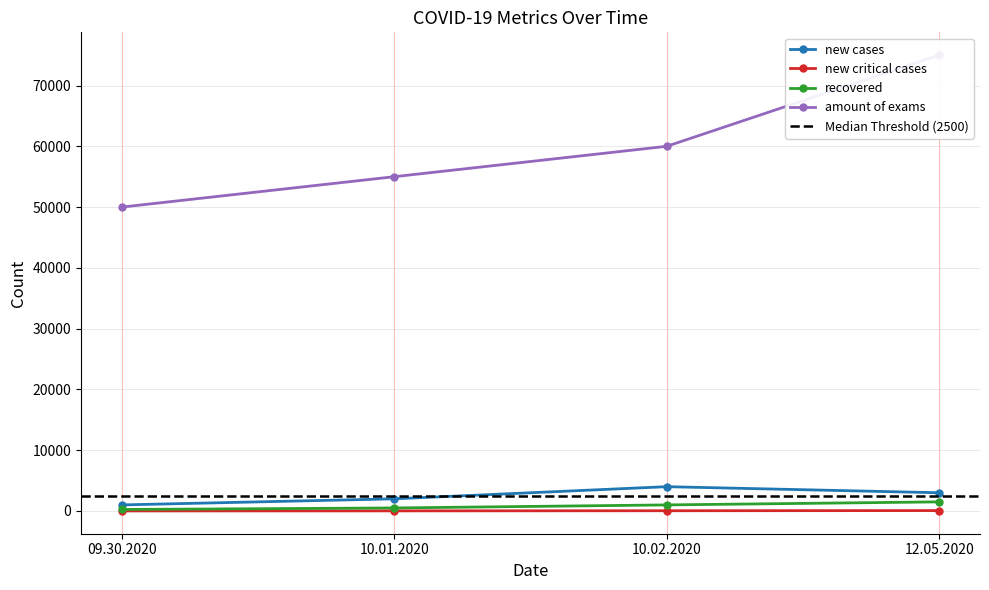

Is the value of recovered at 12.05.2020 greater than the value of new cases at 10.01.2020?

No